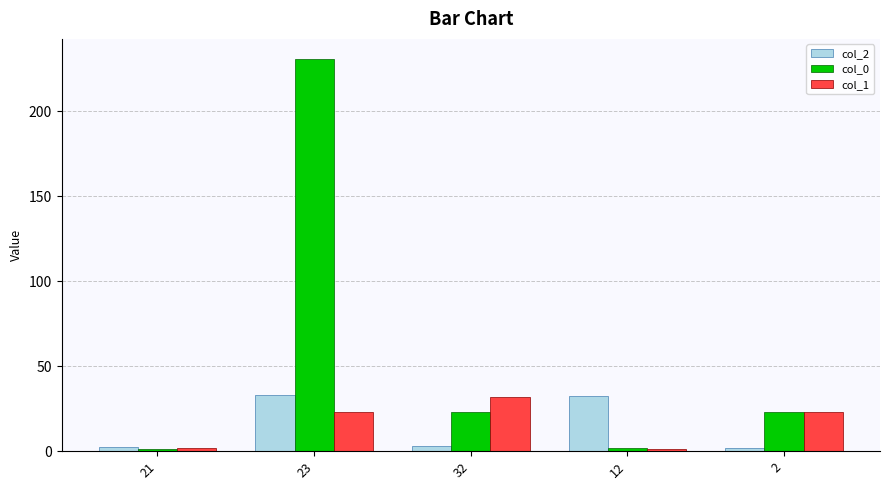

The col_1 series shows 1.0 at 12. True or false?

True